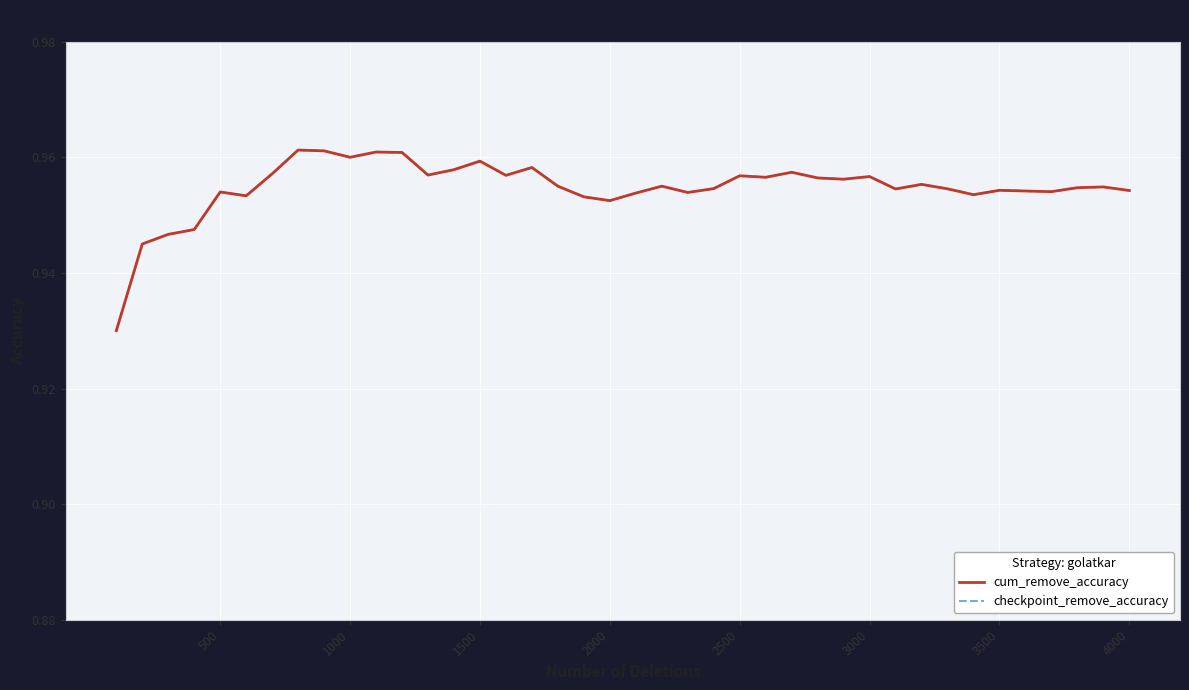

True or false: checkpoint_remove_accuracy and cum_remove_accuracy cross at least once.

False